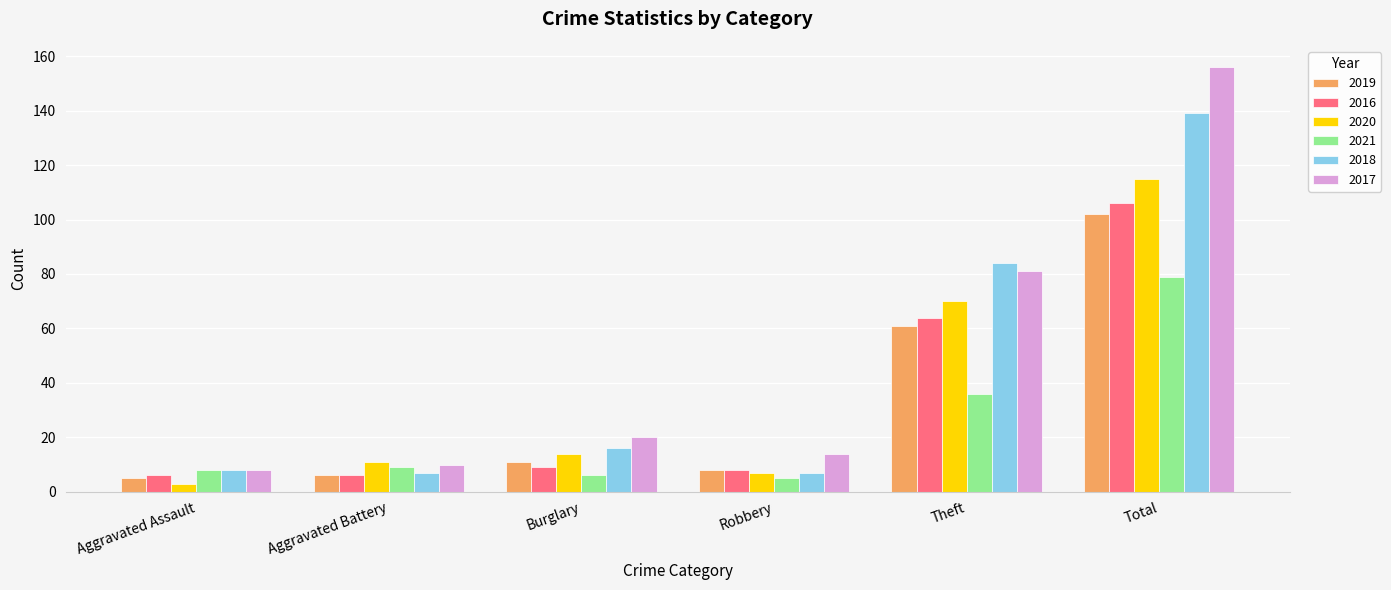

What is the approximate value of 2018 at Total?

139